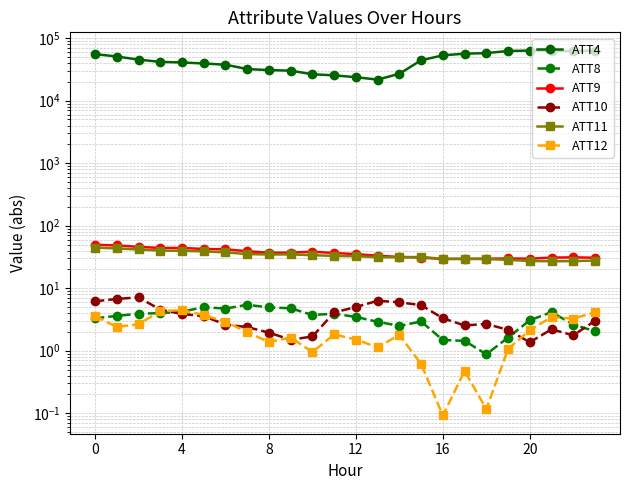

Which series changed the most between 16 and 20?

ATT4